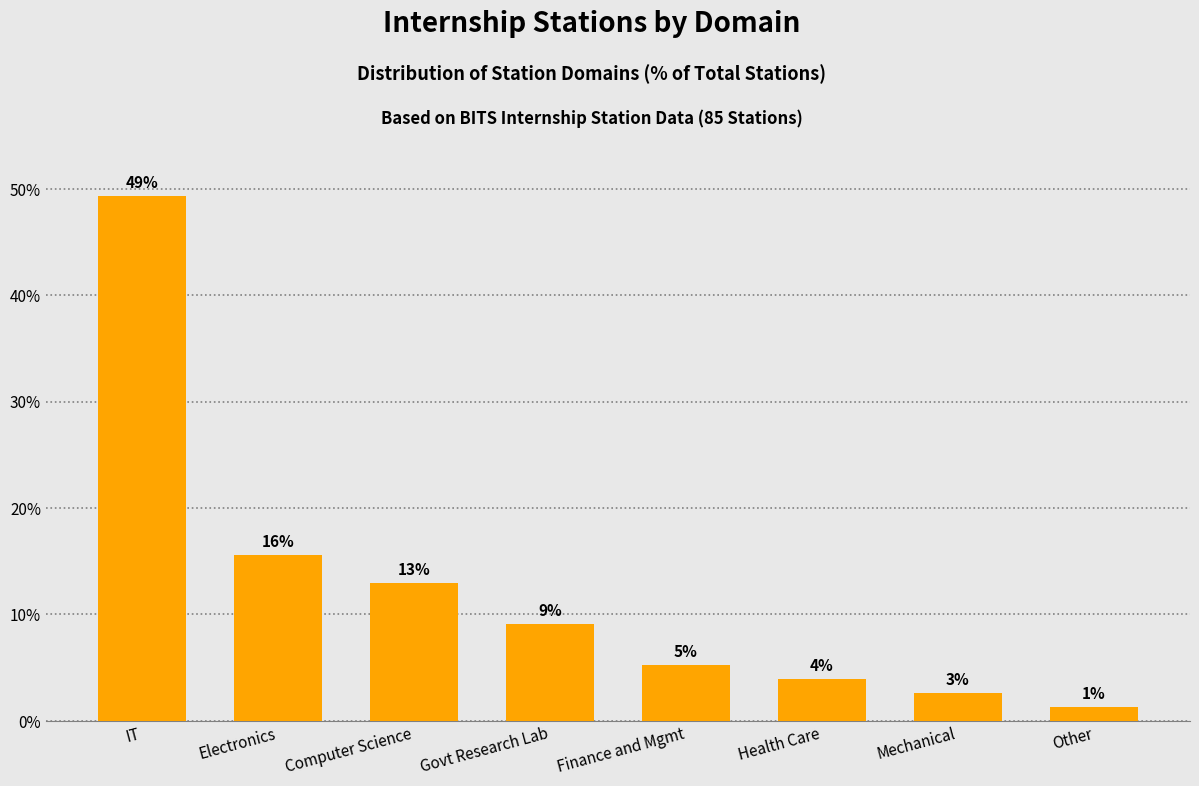

Are the bars horizontal?

No